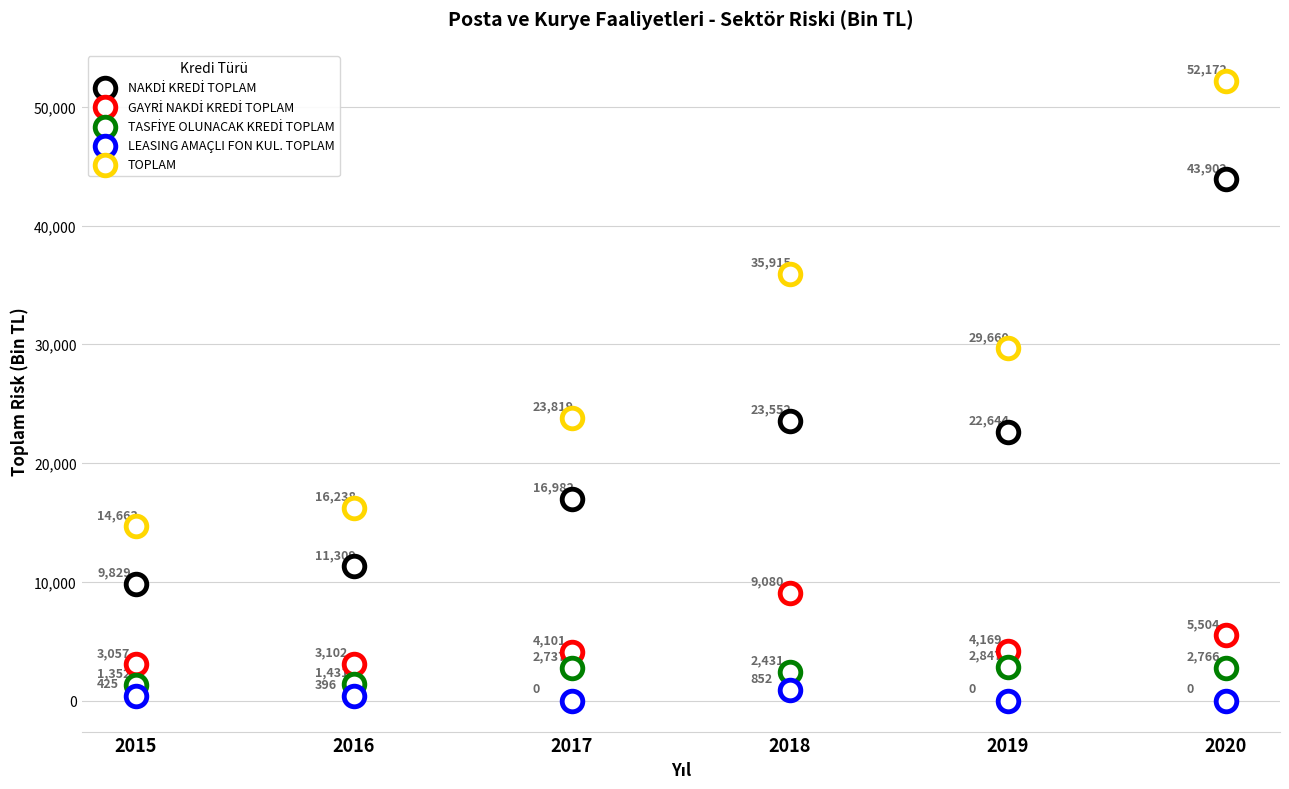

Count the number of points in this scatter plot.

30